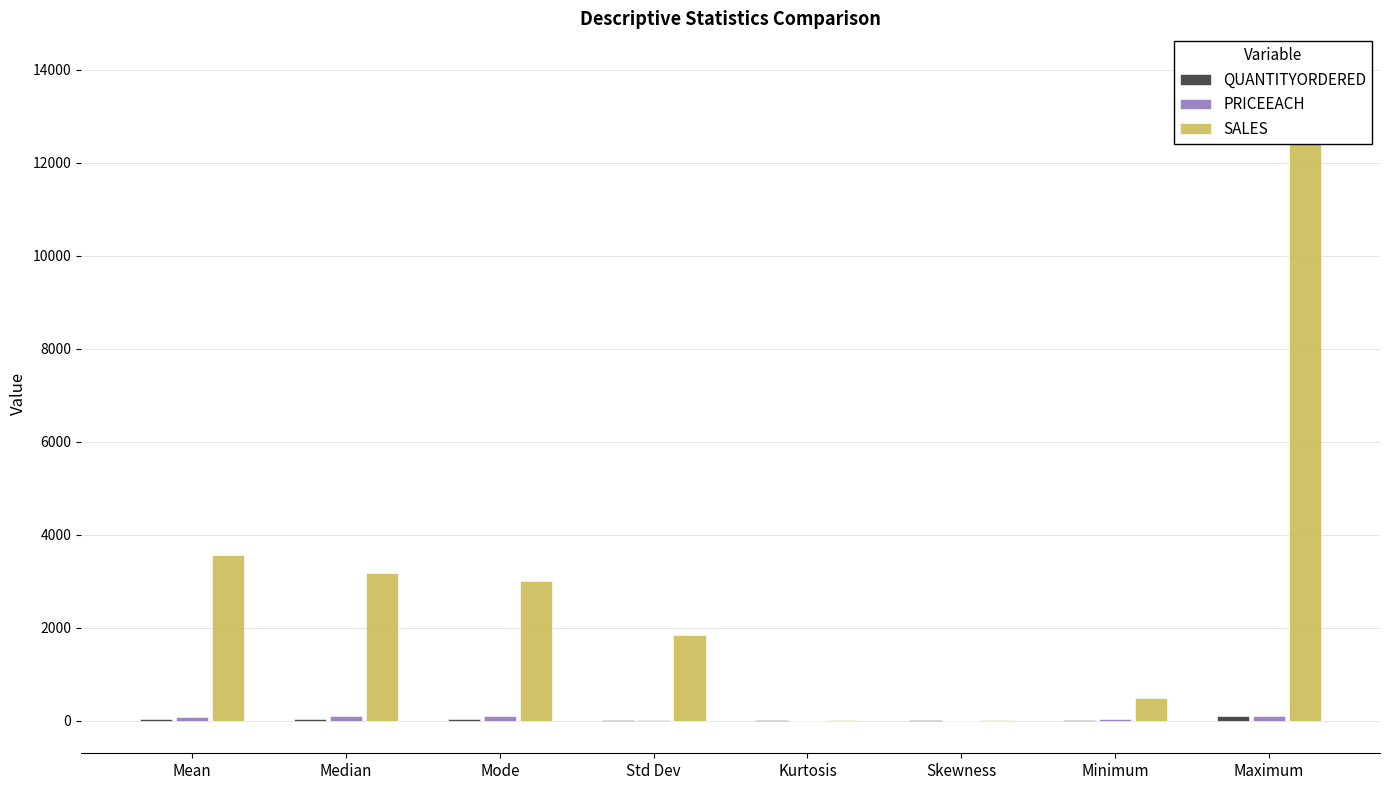

What is the lowest value of the SALES series?

1.2